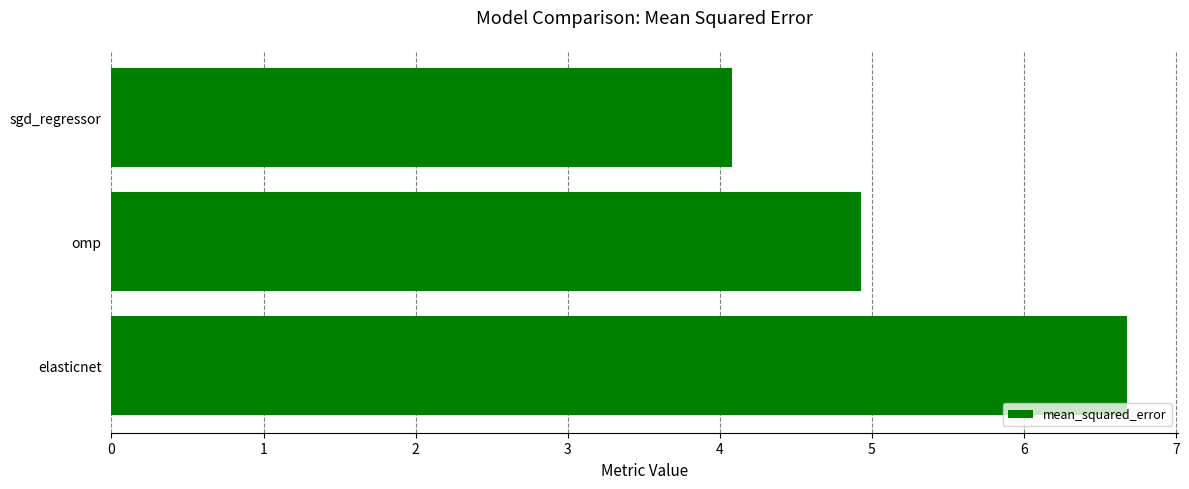

What is the sum of all values?

15.7